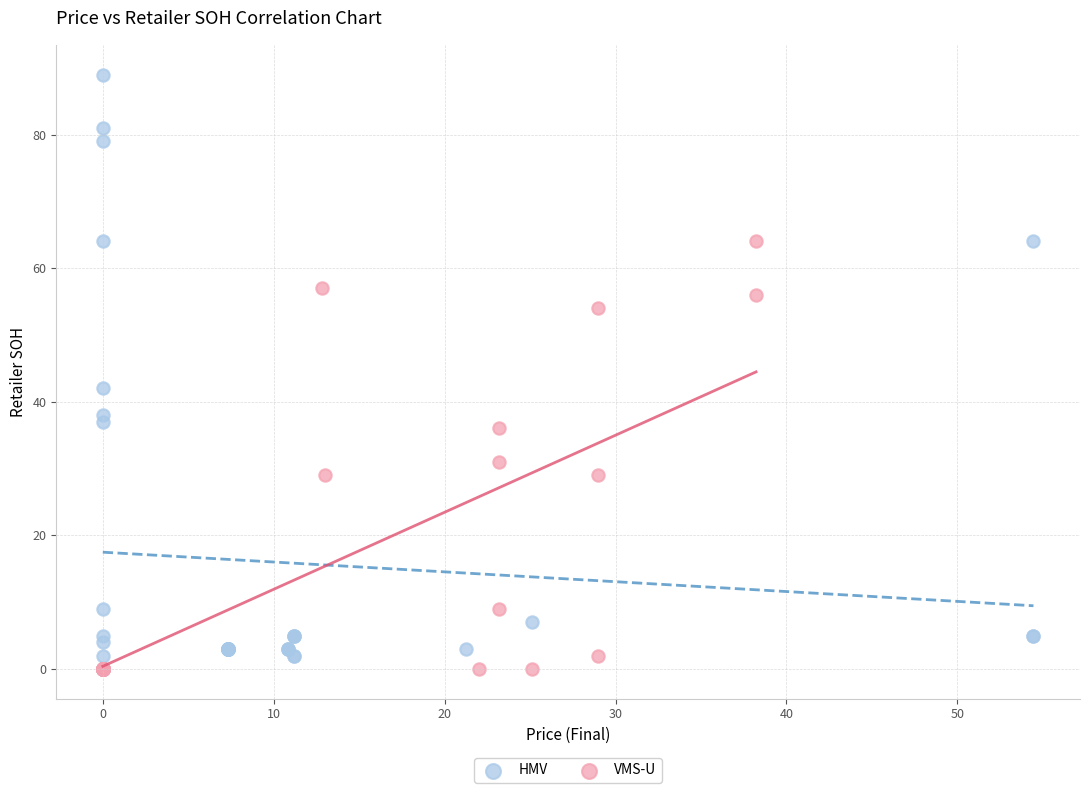

Which series reaches the maximum Y coordinate?

HMV